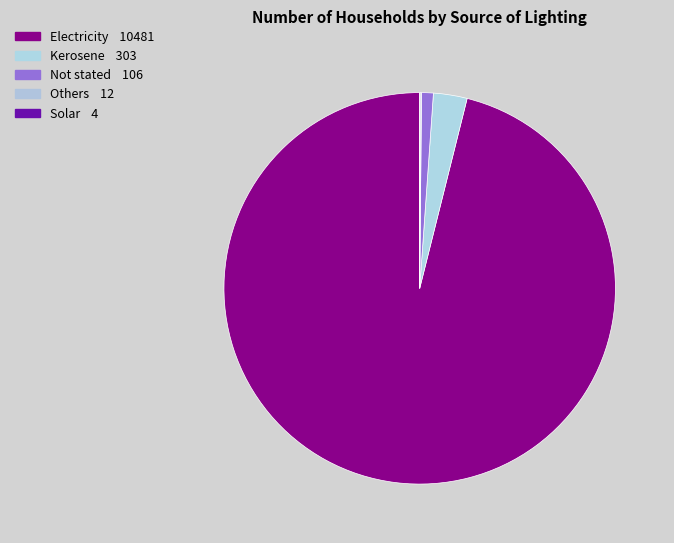

How many segments does this pie chart have?

5